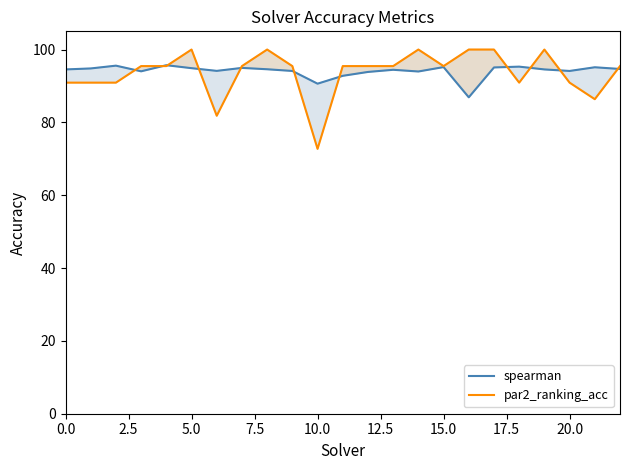

In spearman, how many points are higher than both neighbors (excluding endpoints)?

7